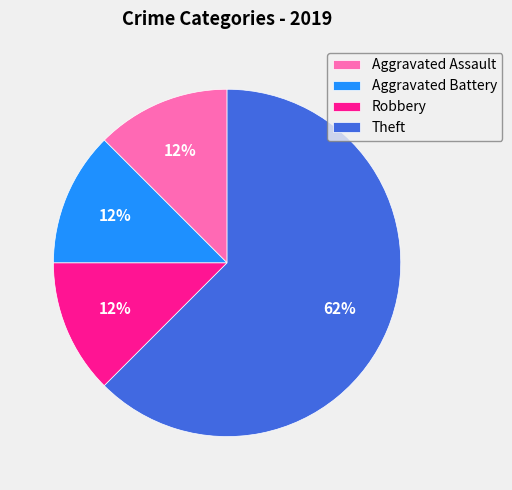

How many slices are in this pie chart?

4